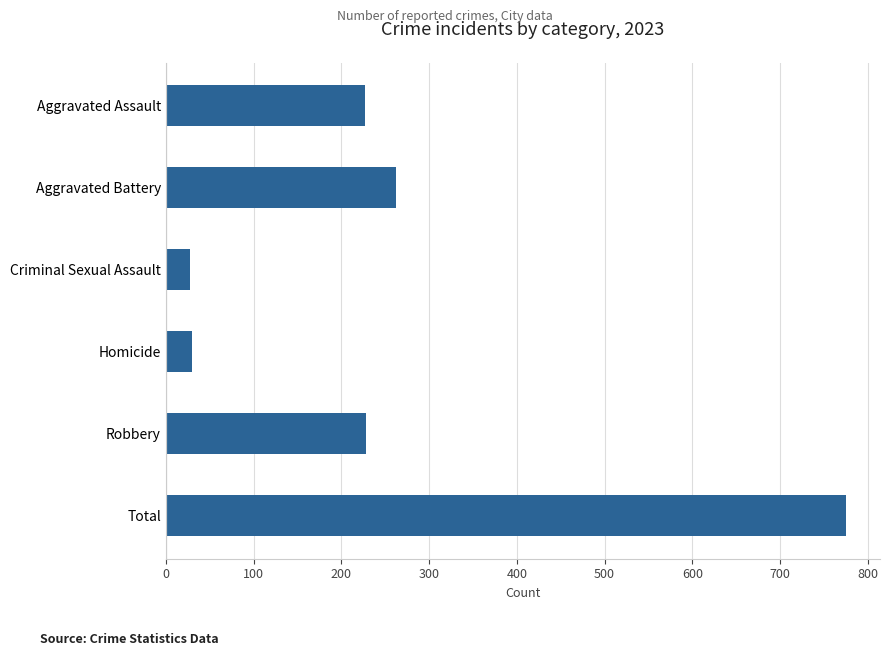

What is the change in value from Aggravated Battery to Total?

+513